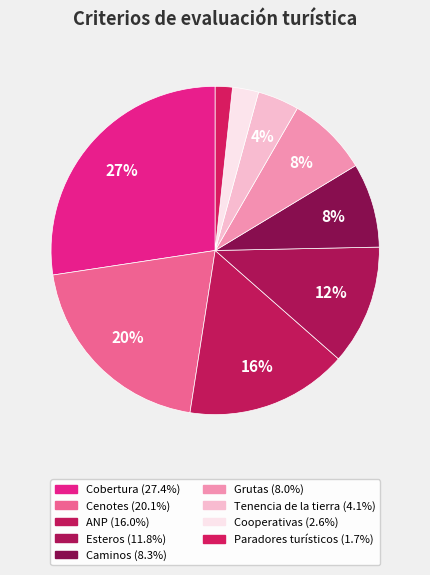

Which category has the biggest portion of the pie?

Cobertura